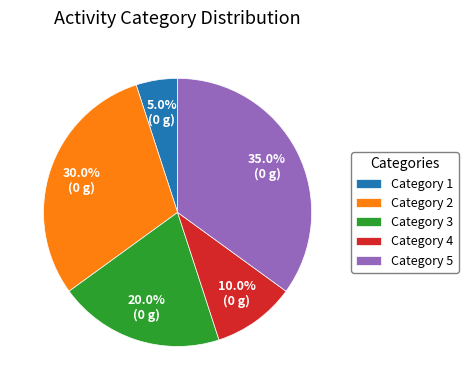

What is the smallest slice in the pie chart?

Category 1